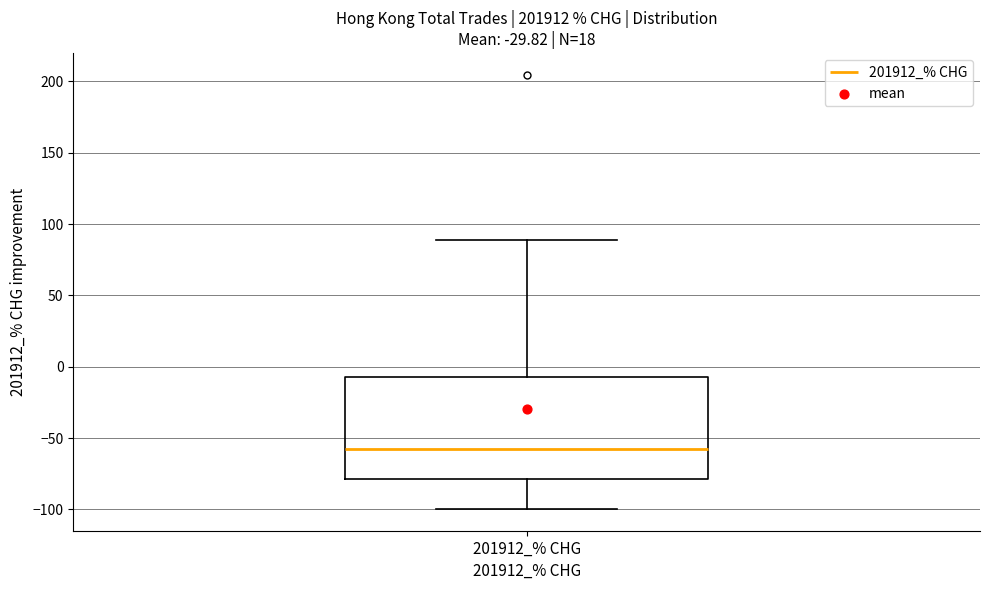

Read this box plot against the y-axis: the position of the median line, the range covered by the box, and the ends of both whiskers. The values are not printed on the chart, so give them approximately, as read against the axis.

median -60, box -80 to -5, whiskers -100 to 90